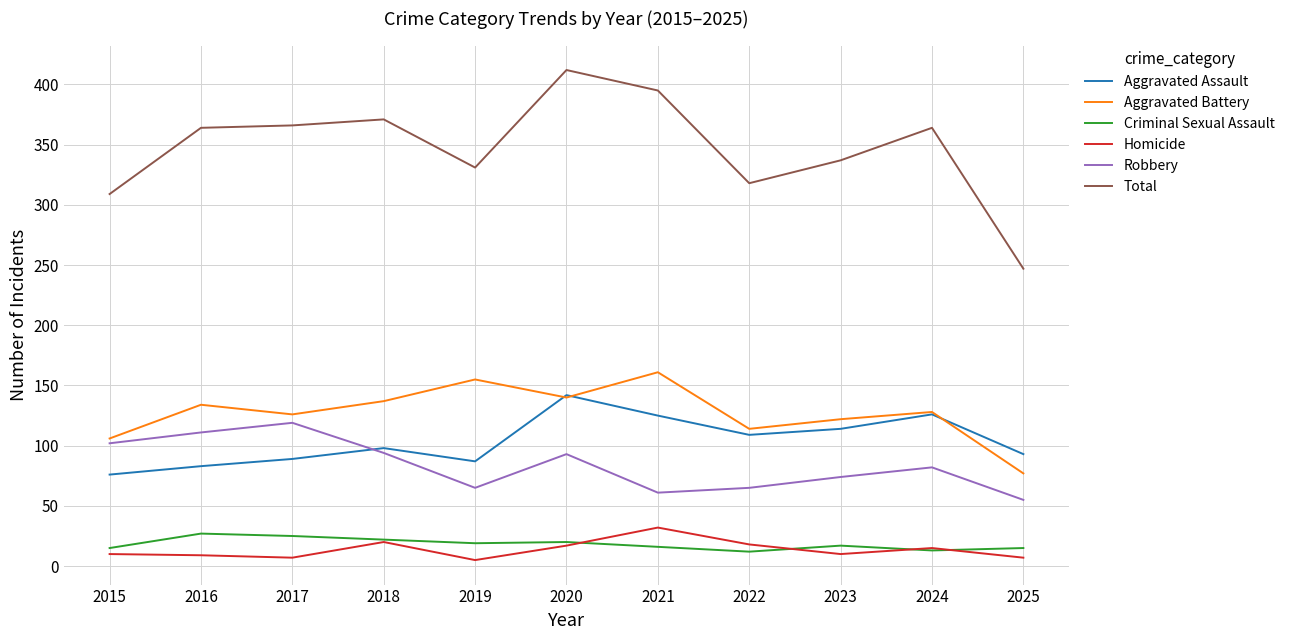

Is it true that Robbery equals 33 at 2021?

False